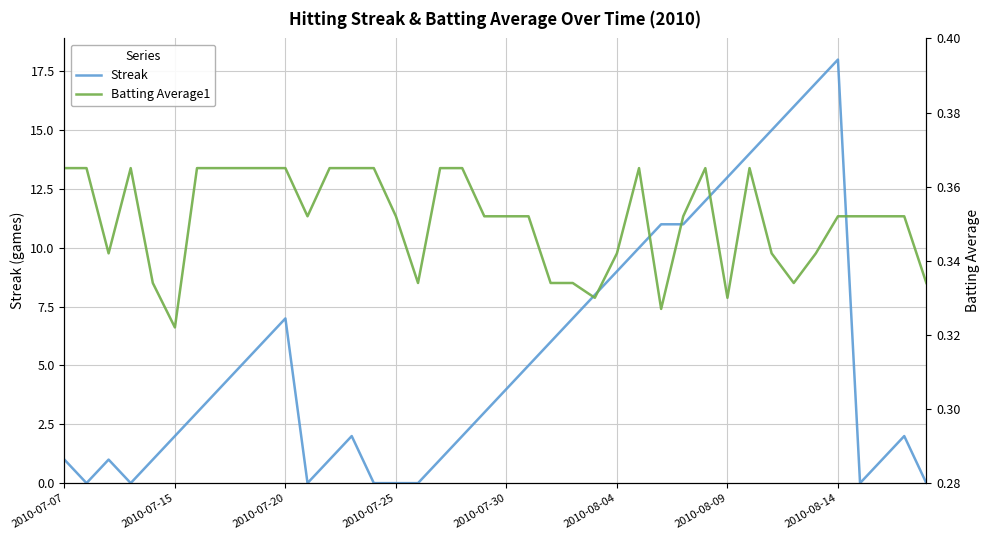

The Streak series shows 4 at 2010-08-09. True or false?

False